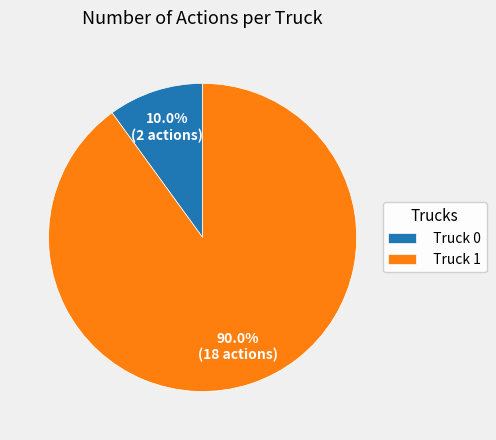

To the nearest percent, what is the difference between the largest and smallest slice percentages?

80%